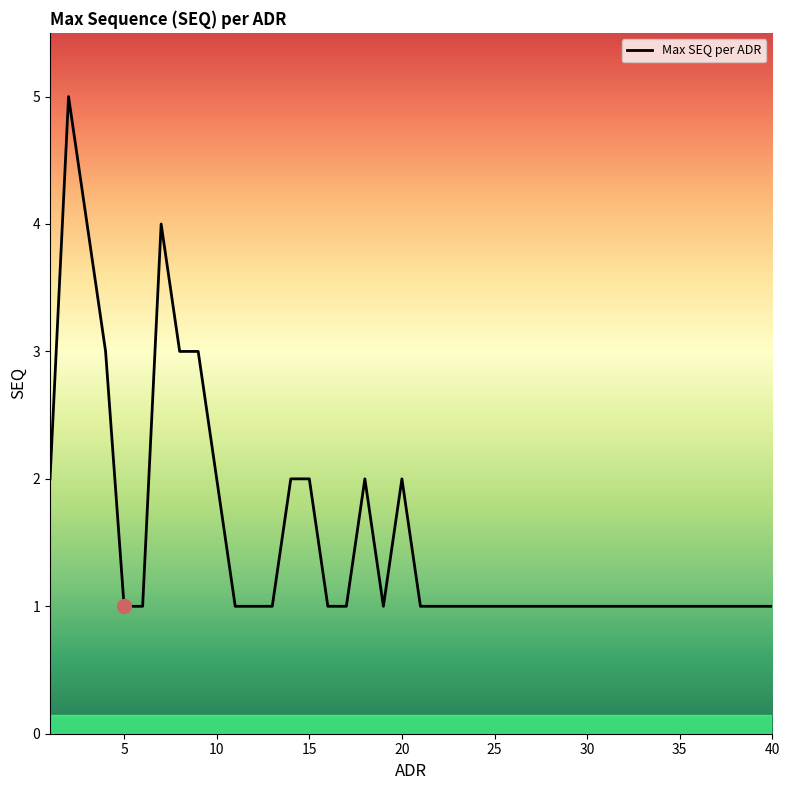

What is the greatest value displayed?

5